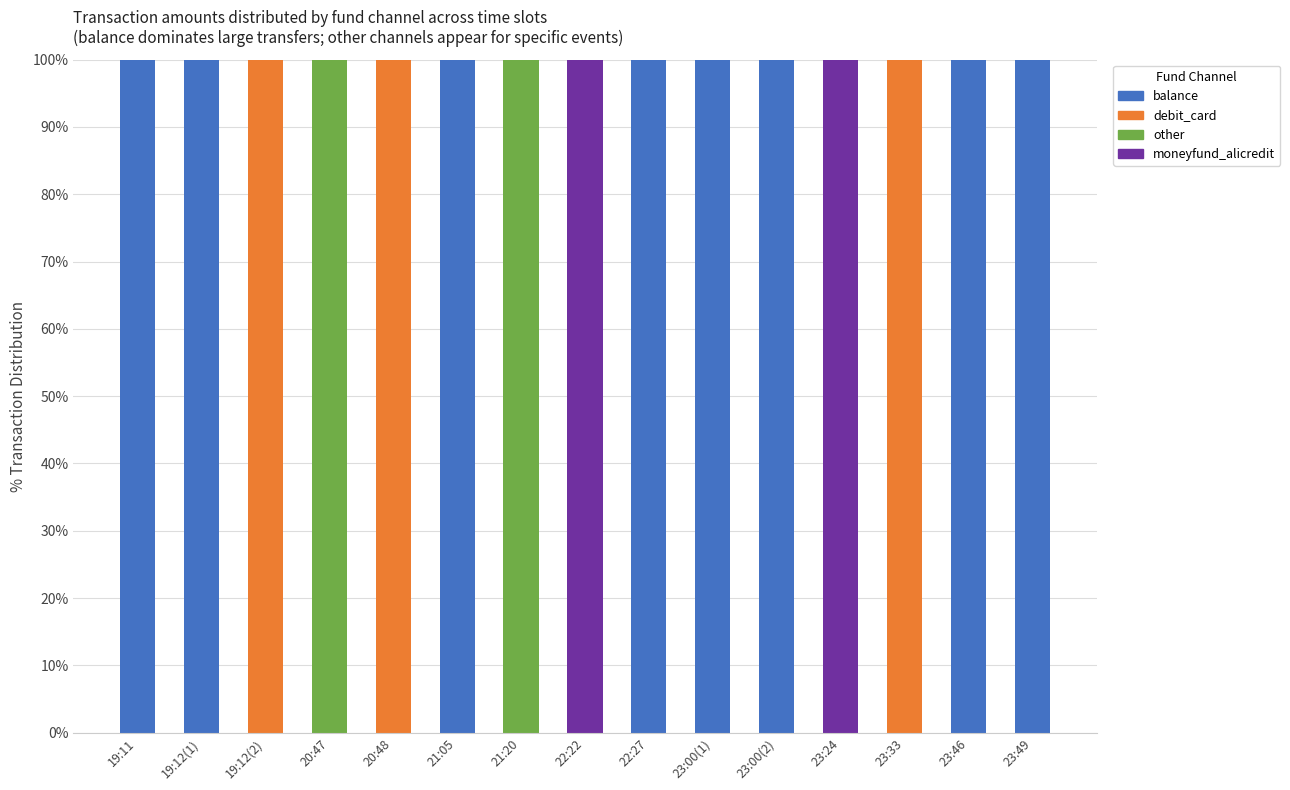

The value of balance at 23:24 is 35. True or false?

False